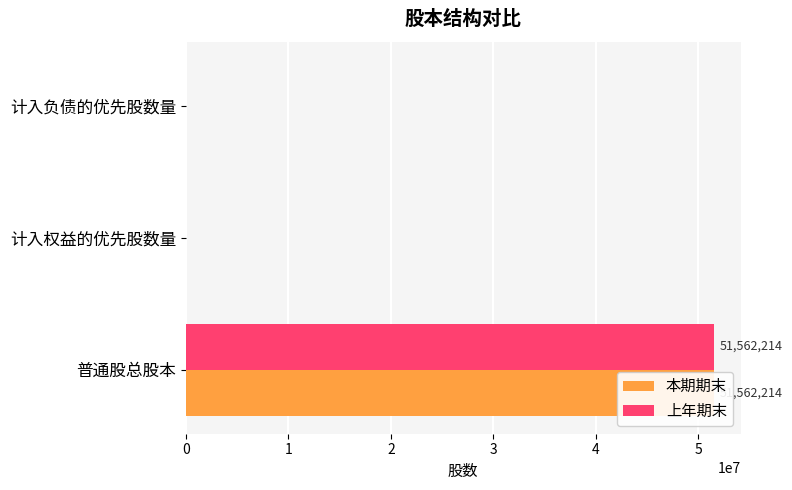

Rank the series by their maximum value, from highest to lowest.

本期期末, 上年期末